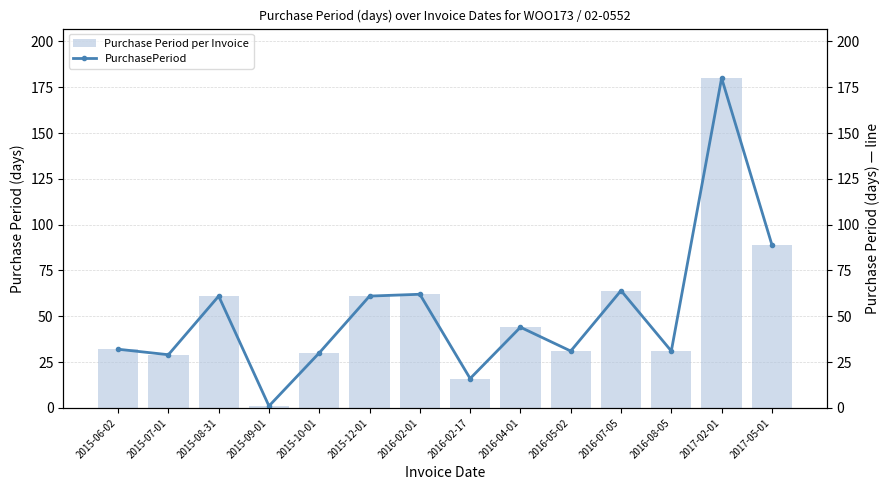

Reading right to left, extract all data points from this chart.

Purchase Period per Invoice: 2017-05-01=89	2017-02-01=180	2016-08-05=31	2016-07-05=64	2016-05-02=31	2016-04-01=44	2016-02-17=16	2016-02-01=62	2015-12-01=61	2015-10-01=30	2015-09-01=1	2015-08-31=61	2015-07-01=29	2015-06-02=32
PurchasePeriod: 2017-05-01=89	2017-02-01=180	2016-08-05=31	2016-07-05=64	2016-05-02=31	2016-04-01=44	2016-02-17=16	2016-02-01=62	2015-12-01=61	2015-10-01=30	2015-09-01=1	2015-08-31=61	2015-07-01=29	2015-06-02=32